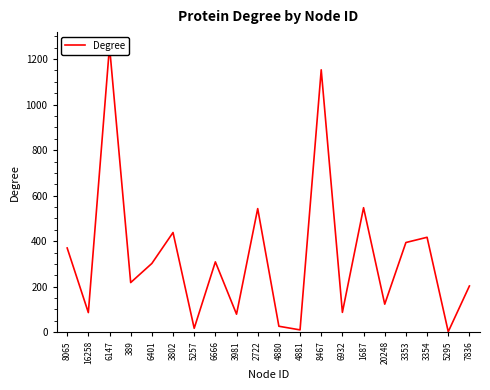

What position from the left is 6401?

5